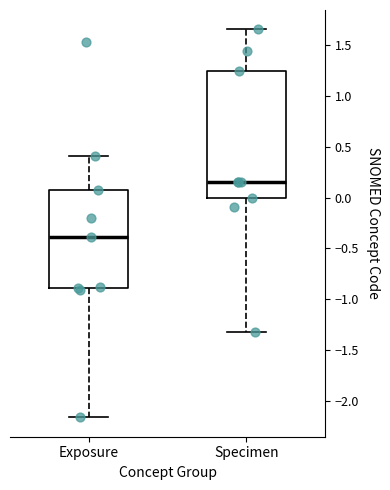

Reading left to right, transcribe this box plot: for each box, give where its median line is, the range the box spans, and where its two whiskers end, as read against the y-axis. The values are not printed on the chart, so give them approximately, as read against the axis.

Exposure: median -0.40, box -0.90 to 0.10, whiskers -2.15 to 0.40
Specimen: median 0.15, box 0.00 to 1.25, whiskers -1.30 to 1.65